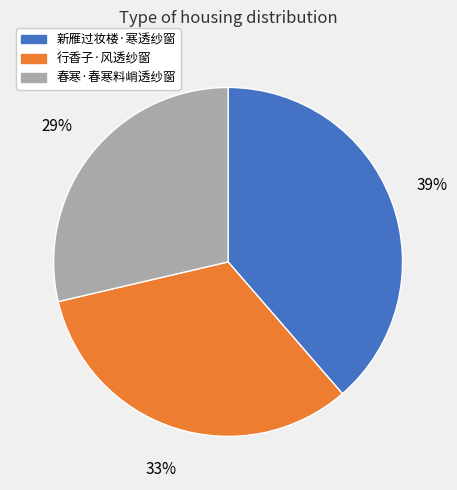

How many segments does this pie chart have?

3